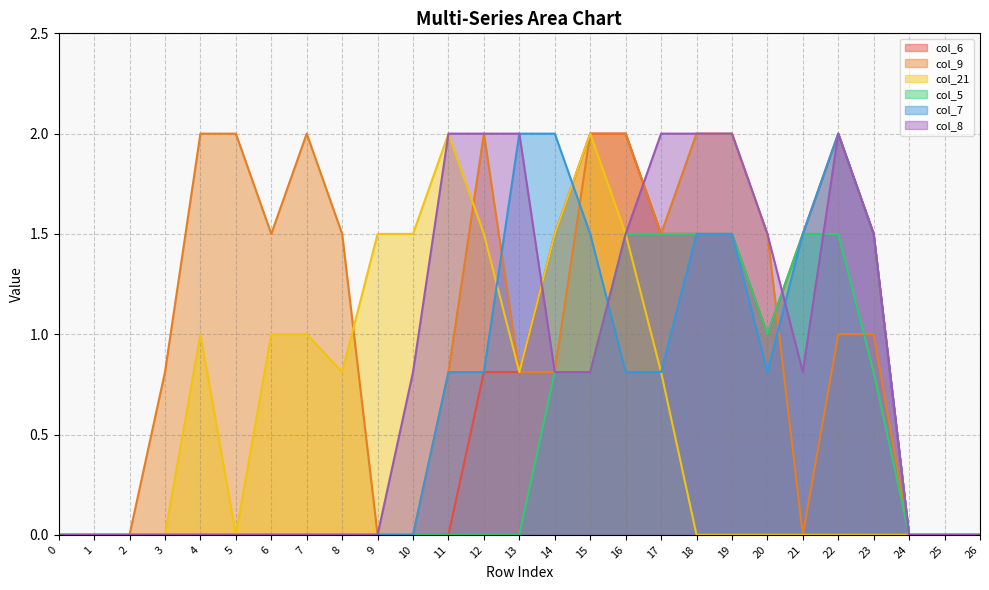

Between 23 and 11, which is larger?

23